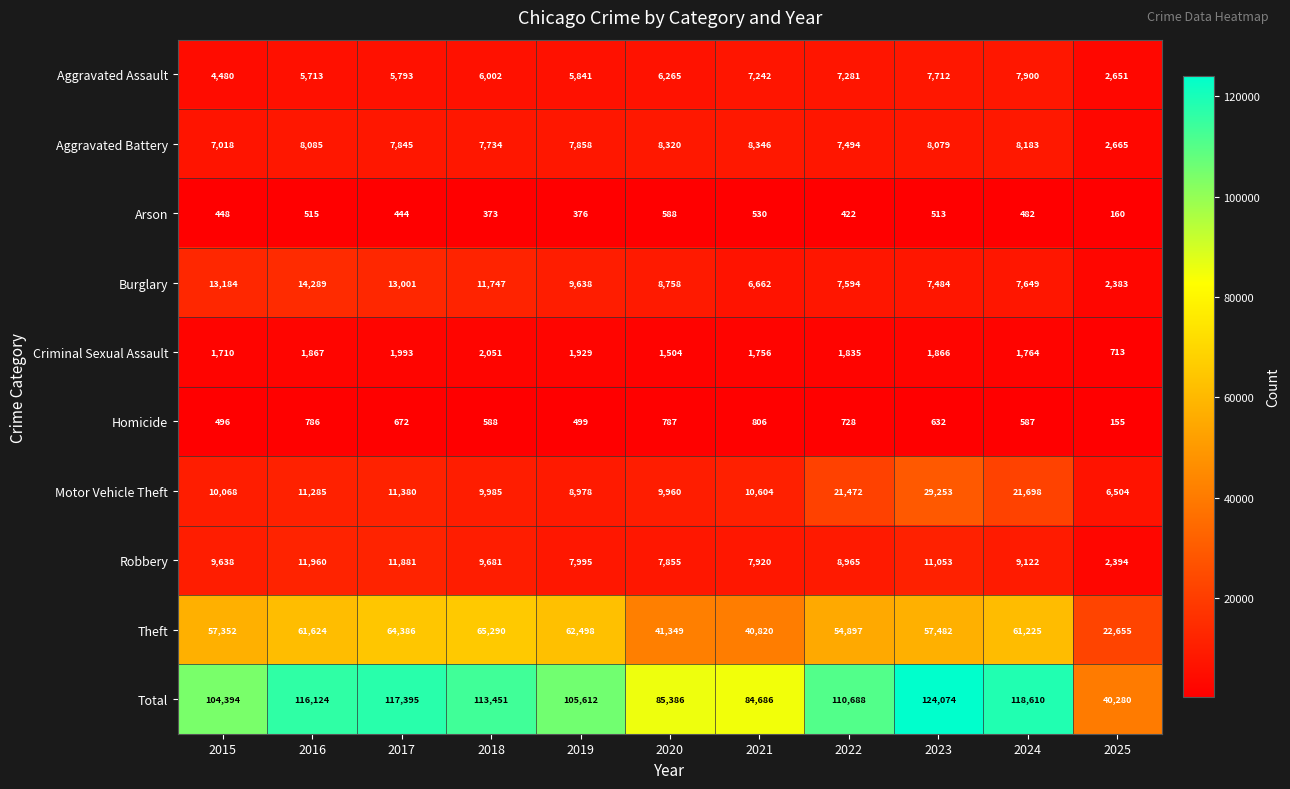

List the series in order of their peak value, lowest first.

Arson, Homicide, Criminal Sexual Assault, Aggravated Assault, Aggravated Battery, Robbery, Burglary, Motor Vehicle Theft, Theft, Total